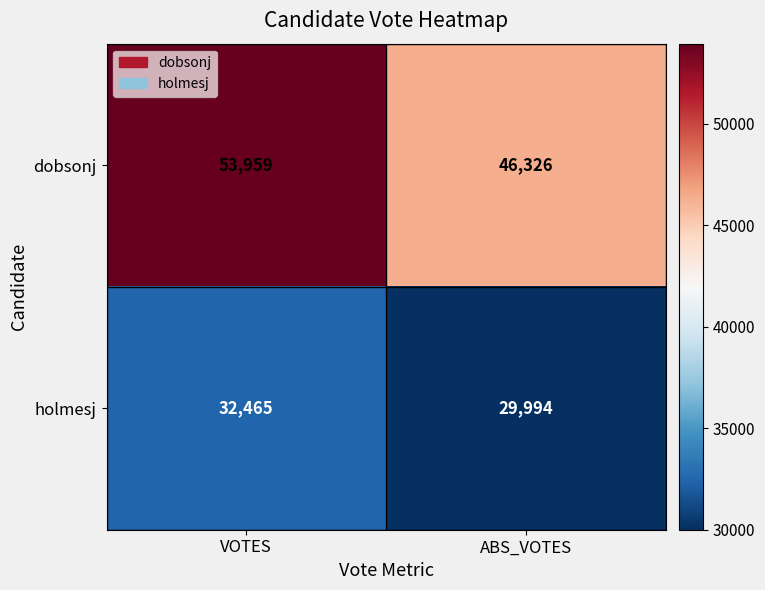

How many categories are shown in the chart?

2